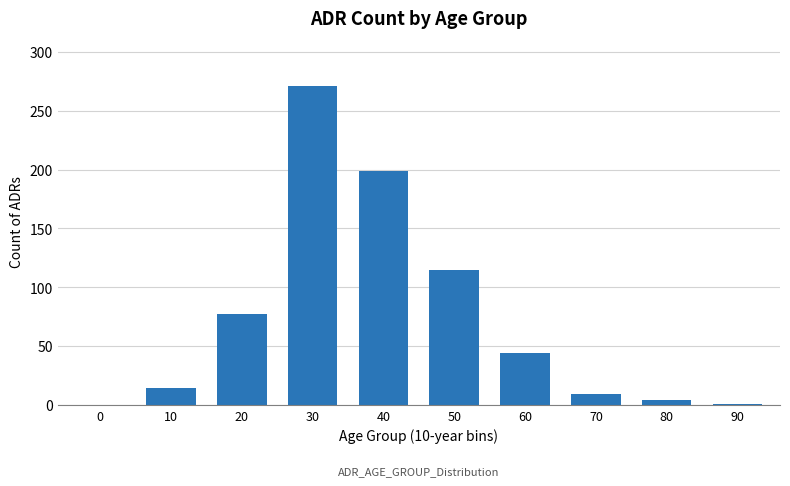

Read the value at 20, to the nearest 50.

100